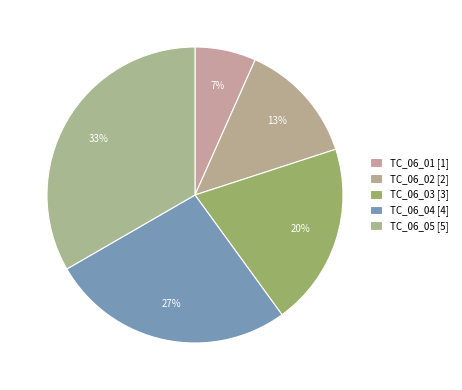

To the nearest percent, what portion does TC_06_03 represent?

20%